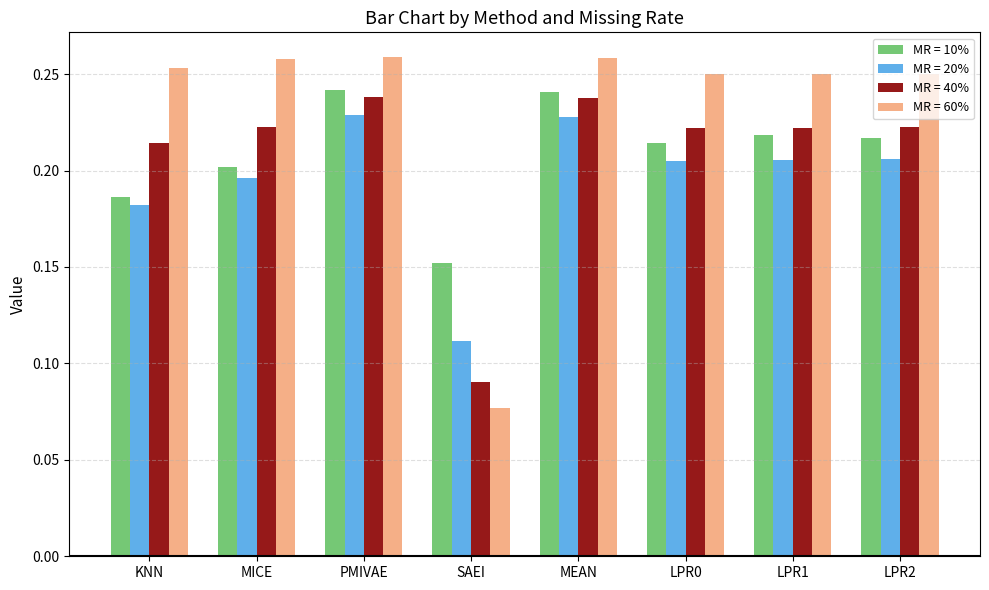

Which category has the lowest value across all series?

SAEI